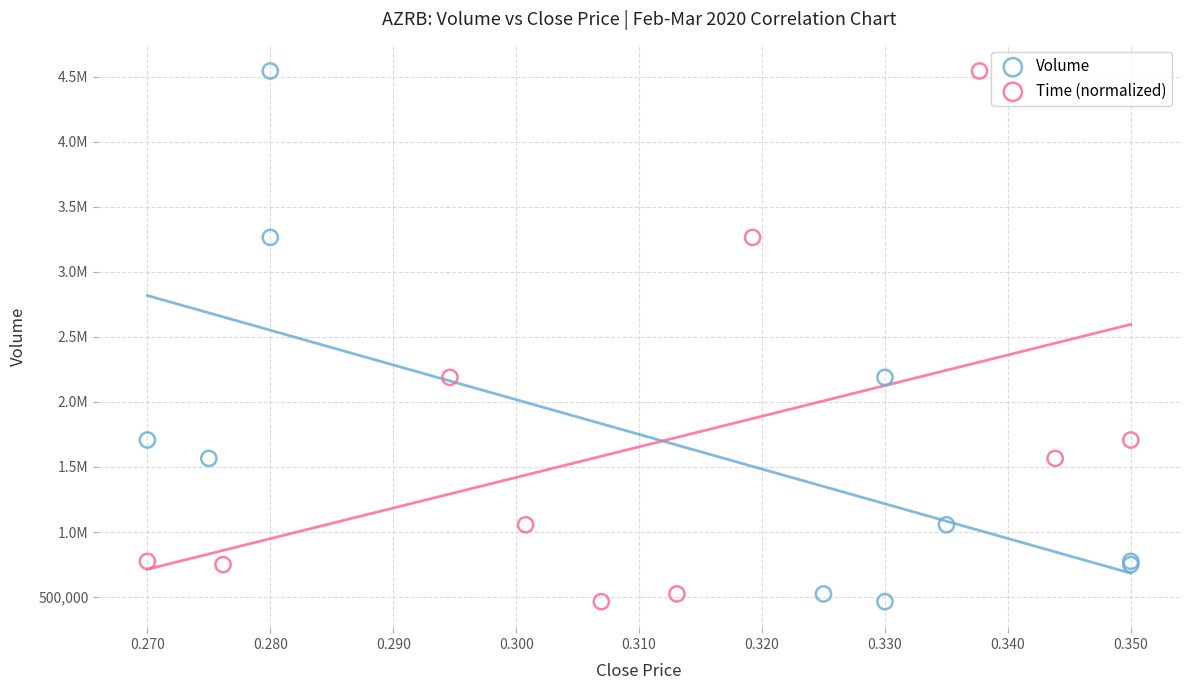

What are all the series names shown in the legend?

Volume, Time (normalized)